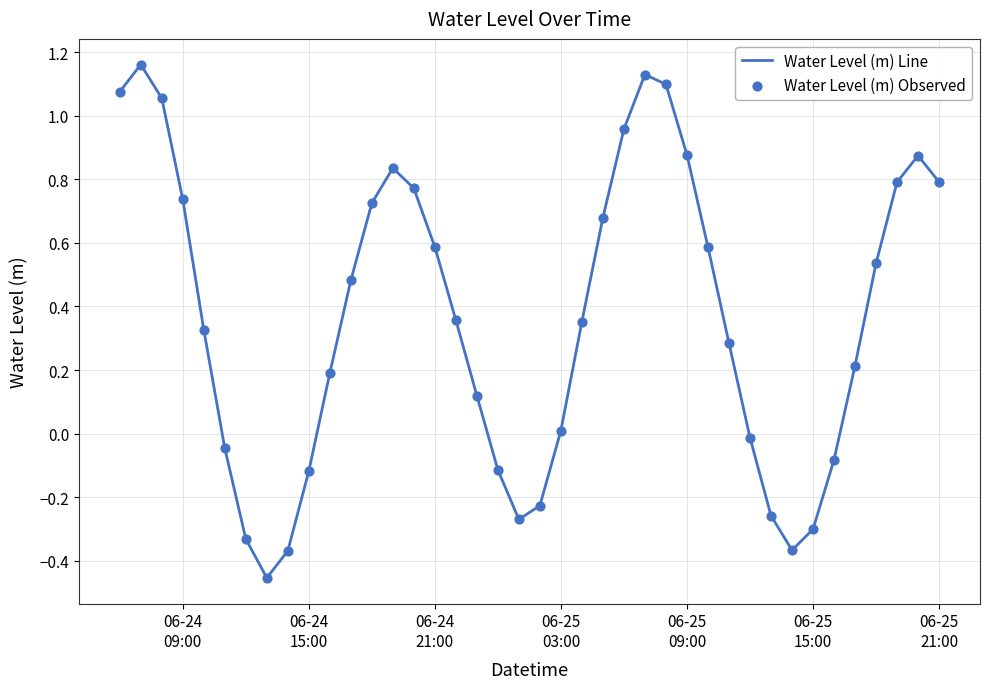

What is the difference between the maximum and minimum values?

1.6